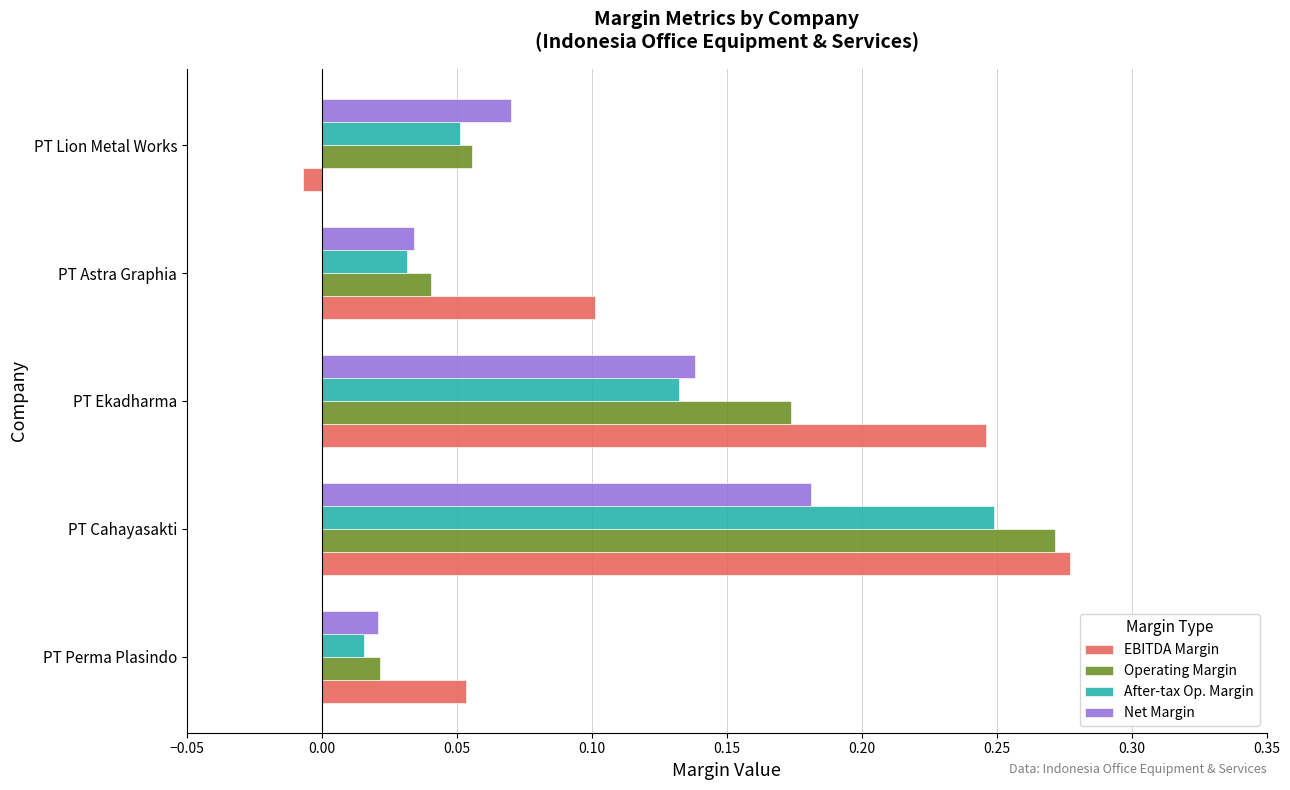

What is the sum of all EBITDA Margin values?

0.7